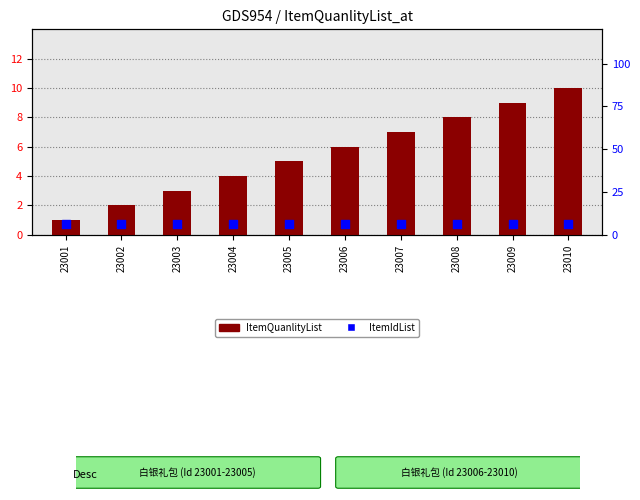

Which series contains the lowest Y value?

ItemQuanlityList